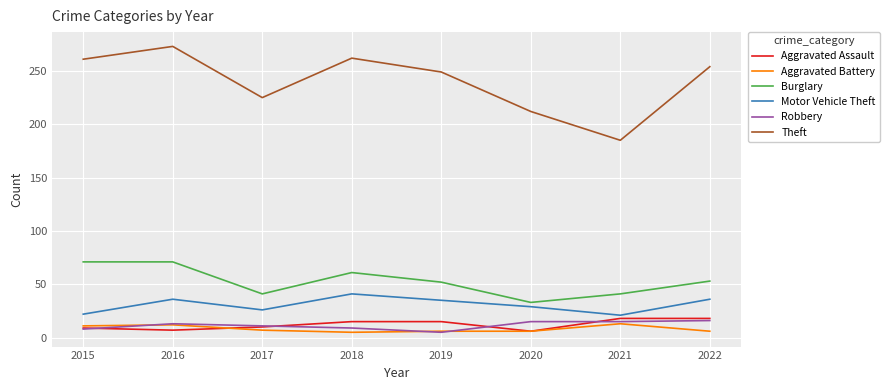

What is the minimum value shown in the chart?

5